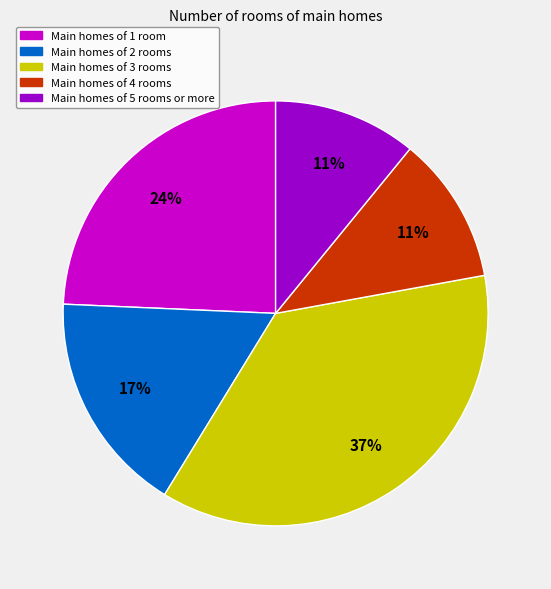

To the nearest percent, what is the average slice percentage?

20%